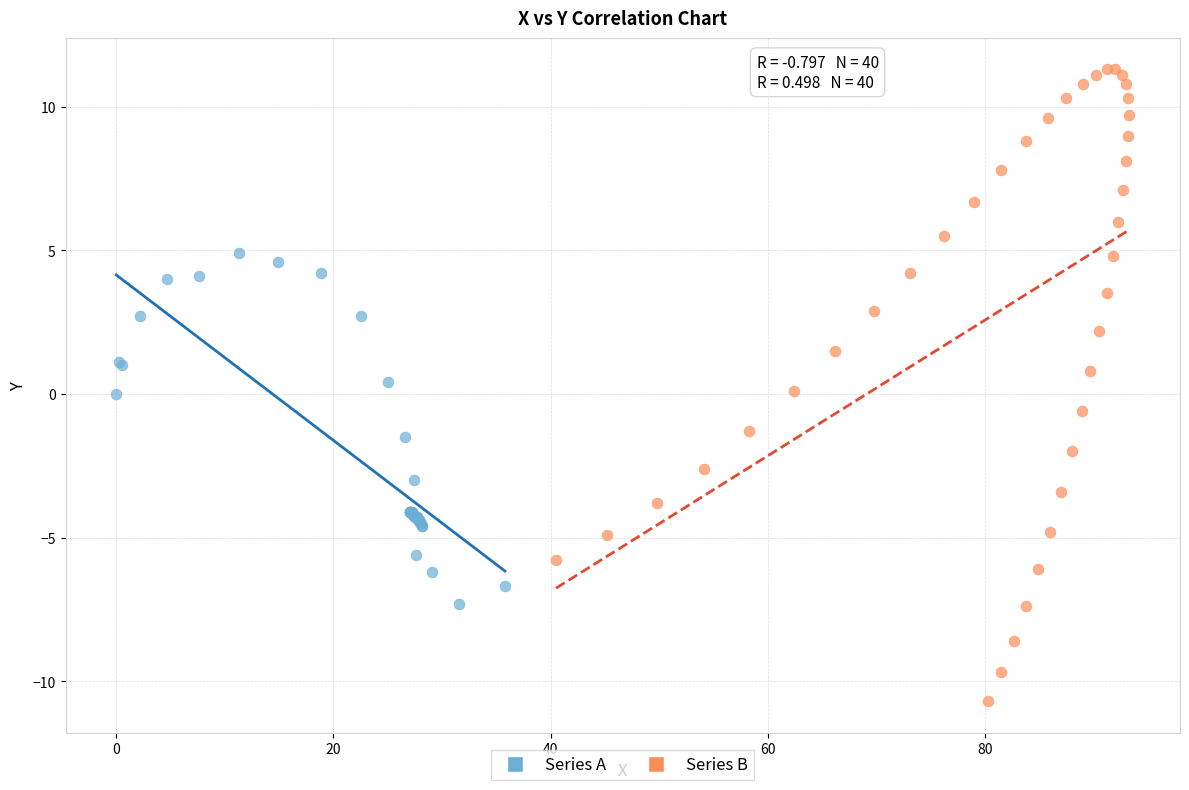

Which series reaches the maximum Y coordinate?

Series B